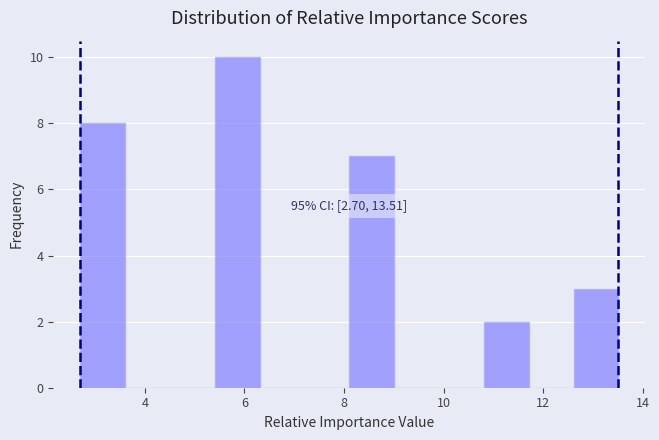

Over which range of the x-axis is the bar tallest?

5.4 to 6.4